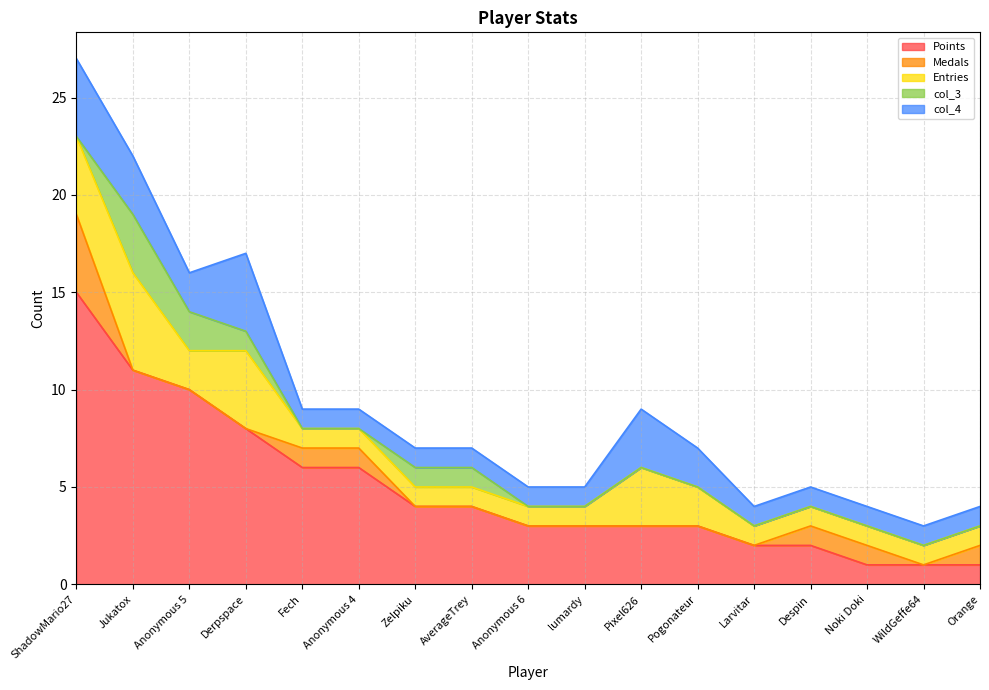

True or false: Points and col_3 intersect in this chart.

False